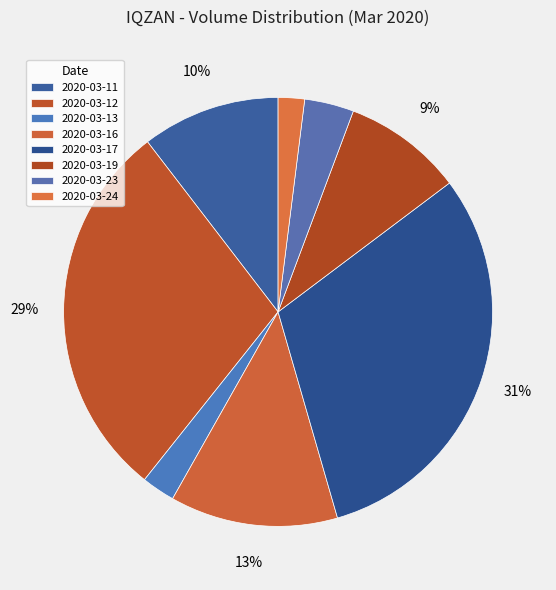

Is there any slice that represents more than half of the pie?

No